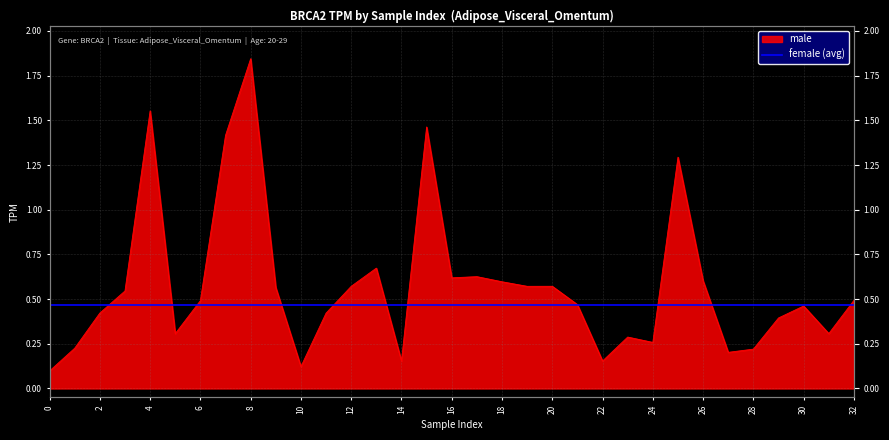

The value at 0 is 0.1. True or false?

True